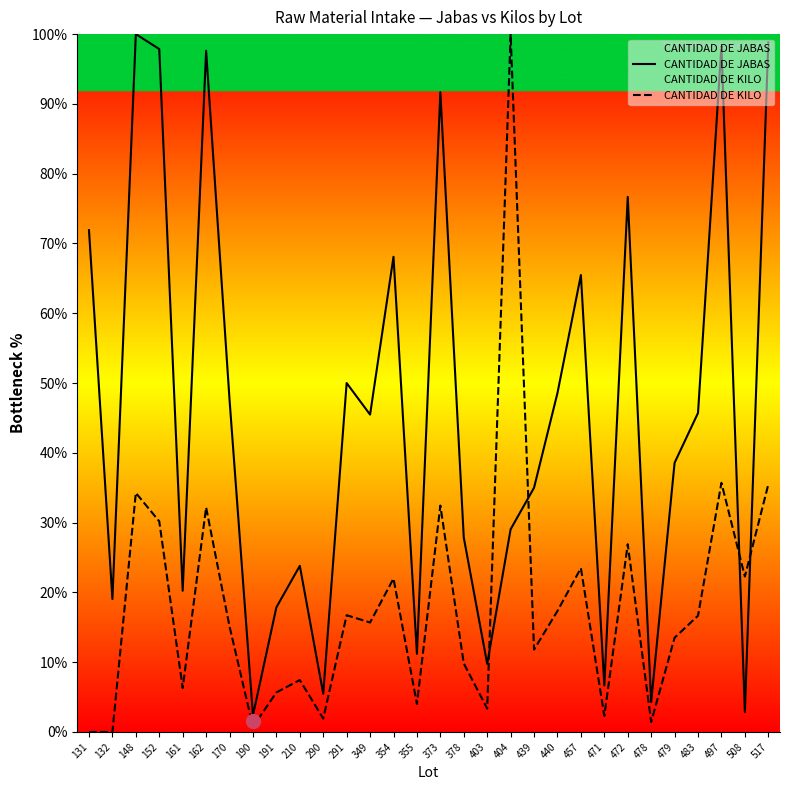

What is the sum of the CANTIDAD DE KILO values at 457 and 355?

27.5